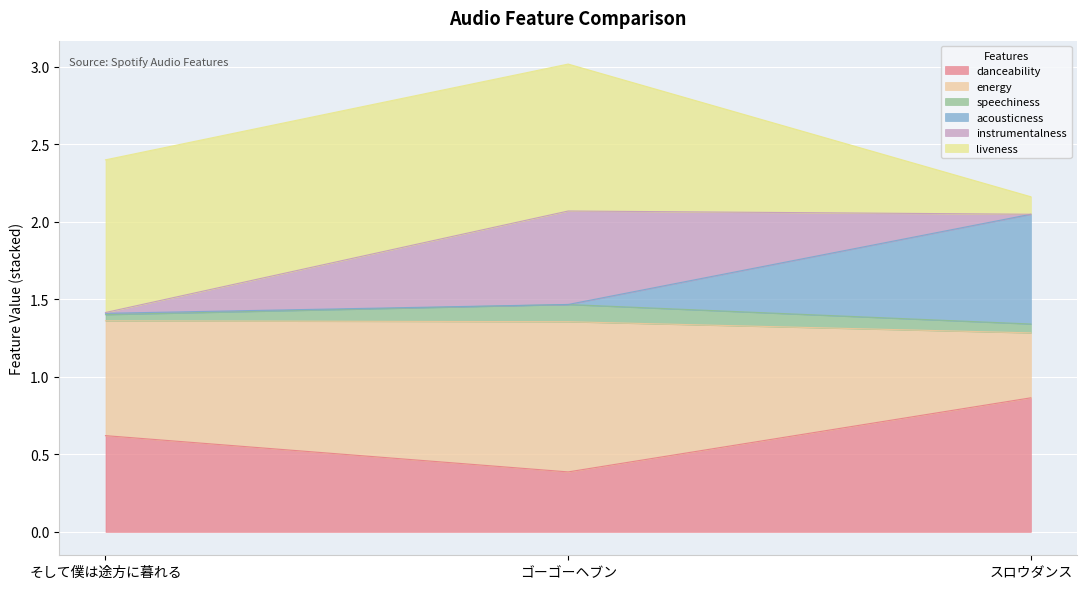

The liveness series shows 2.5 at ゴーゴーヘブン. True or false?

False